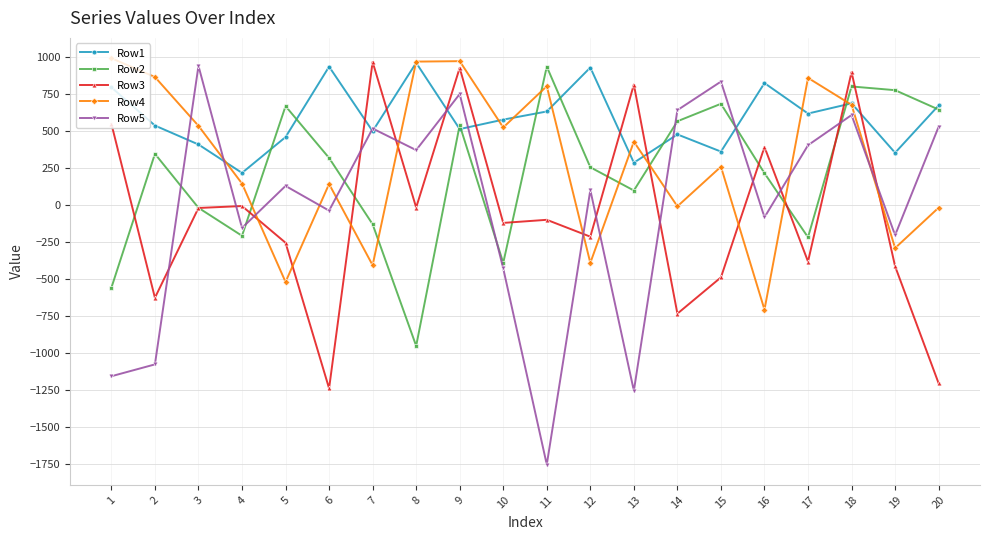

What is the difference between the Row3 values at 8 and 18?

915